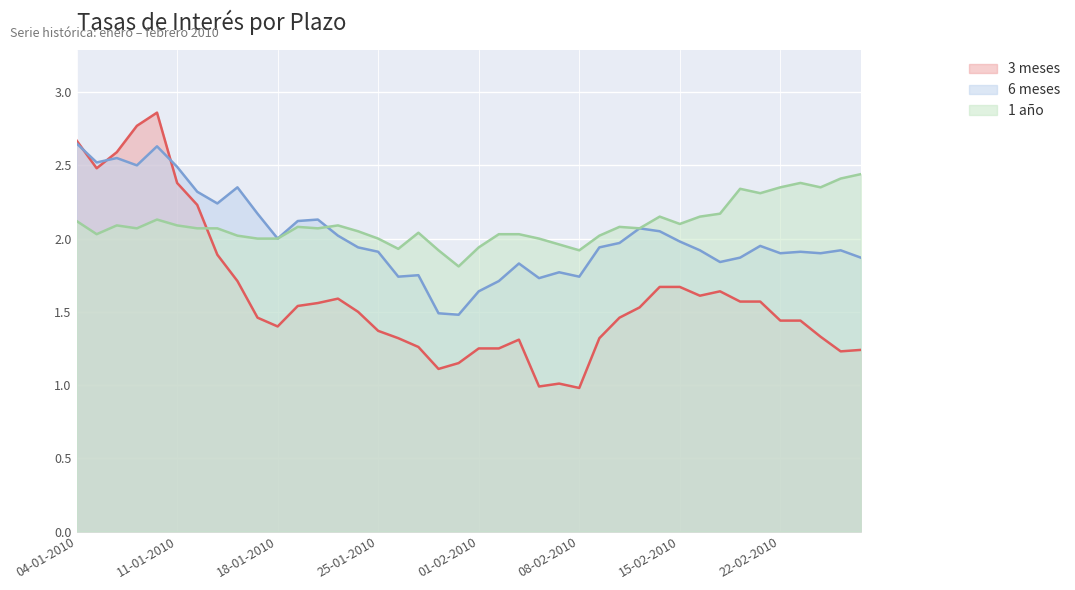

At which label does 3 meses first exceed 1?

04-01-2010